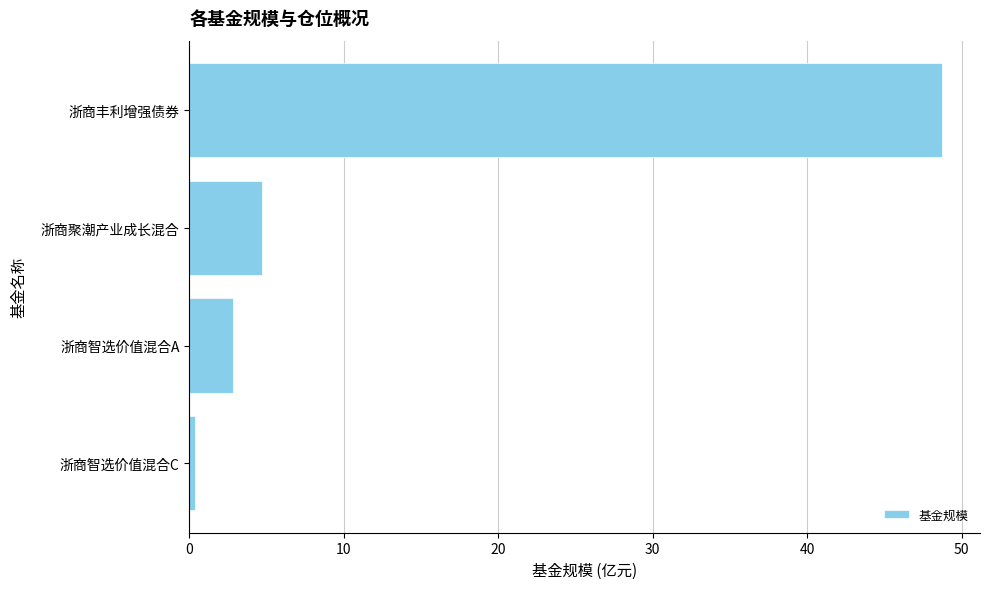

Reading top to bottom, list all the values displayed in this chart.

浙商丰利增强债券=48.8	浙商聚潮产业成长混合=4.7	浙商智选价值混合A=2.9	浙商智选价值混合C=0.4